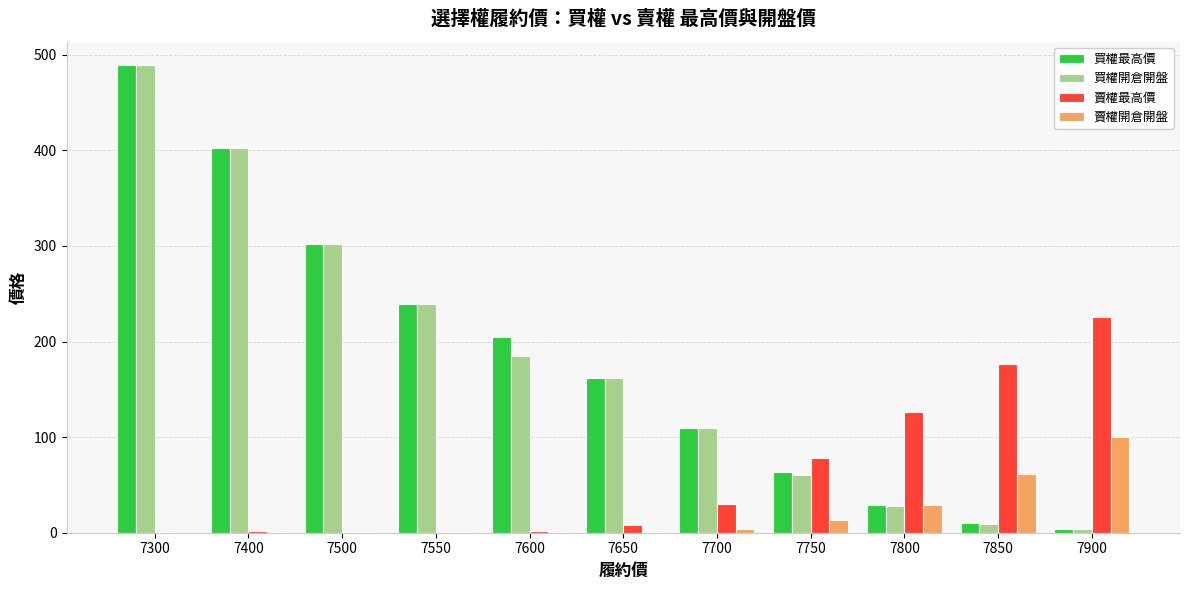

How many groups of bars are there?

11